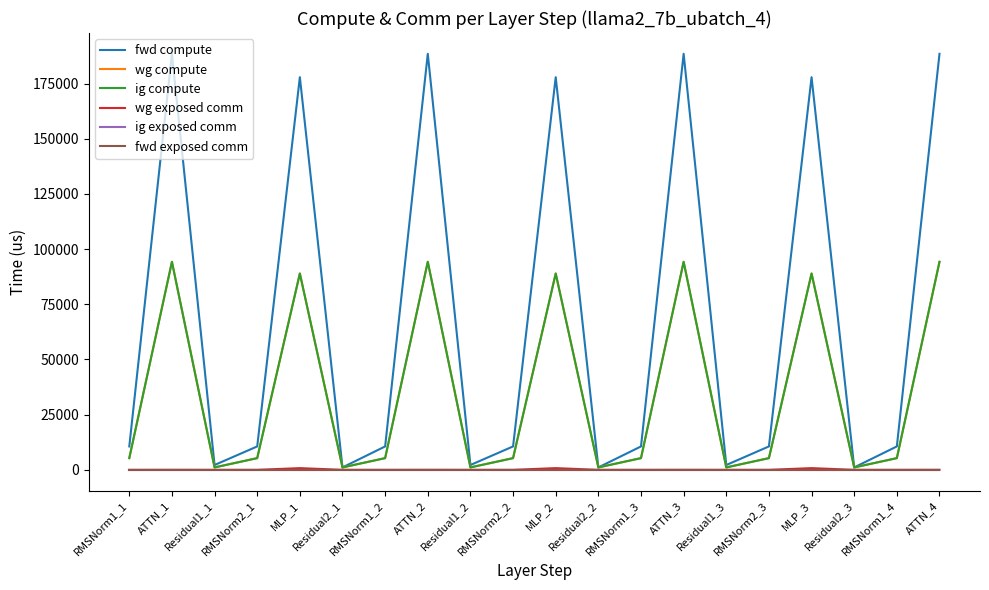

True or false: ig exposed comm and wg exposed comm intersect in this chart.

False